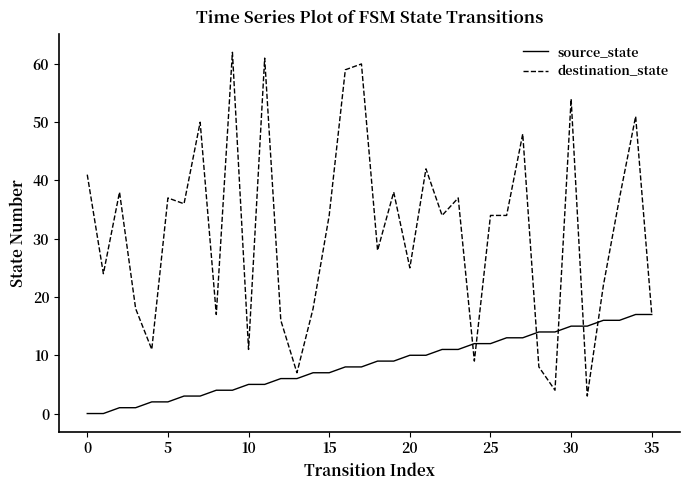

Count the number of data series in this chart.

2